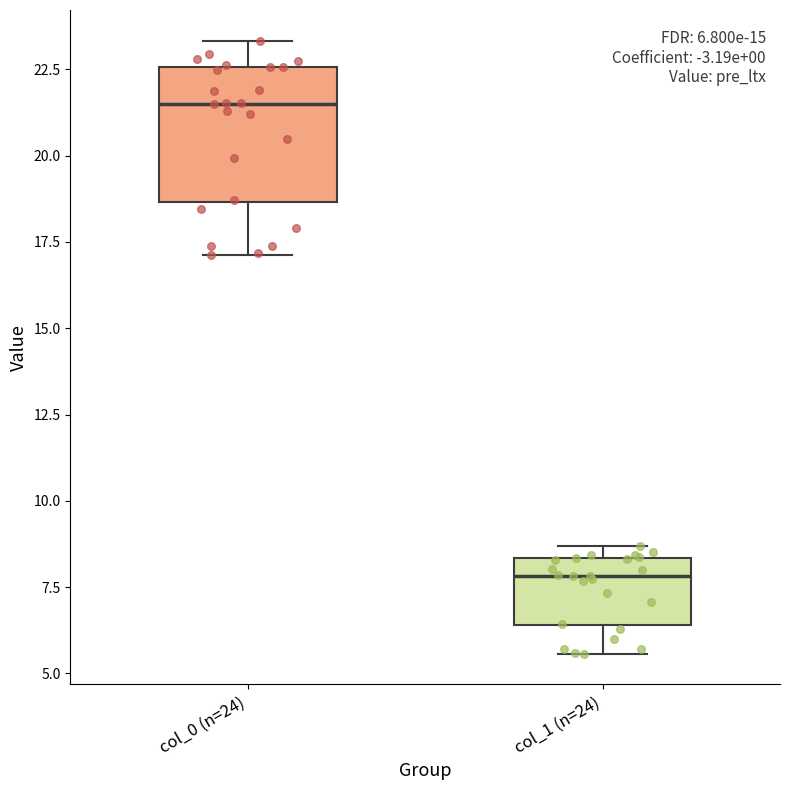

Comparing the boxes themselves (not the whiskers), which one is the tallest?

col_0 (n=24)